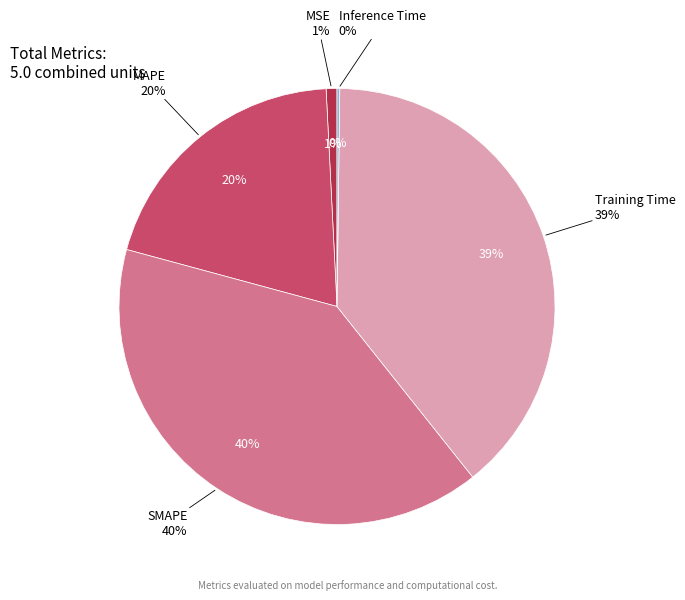

To the nearest percent, what is the combined percentage of Training Time and MAPE?

59%